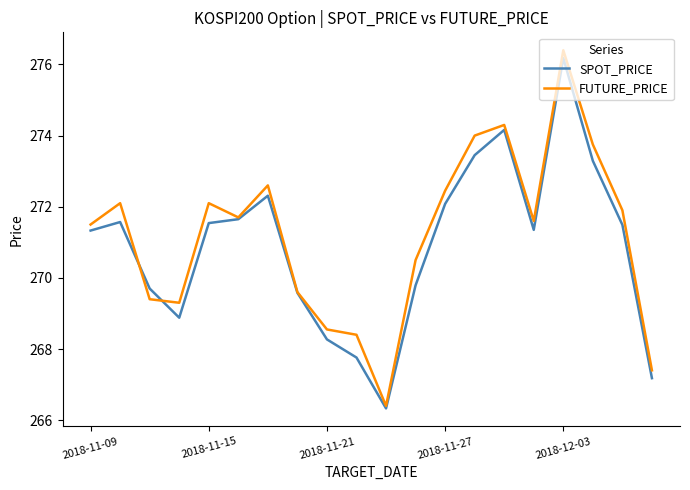

After their last crossing, which series has the higher values: FUTURE_PRICE or SPOT_PRICE?

FUTURE_PRICE